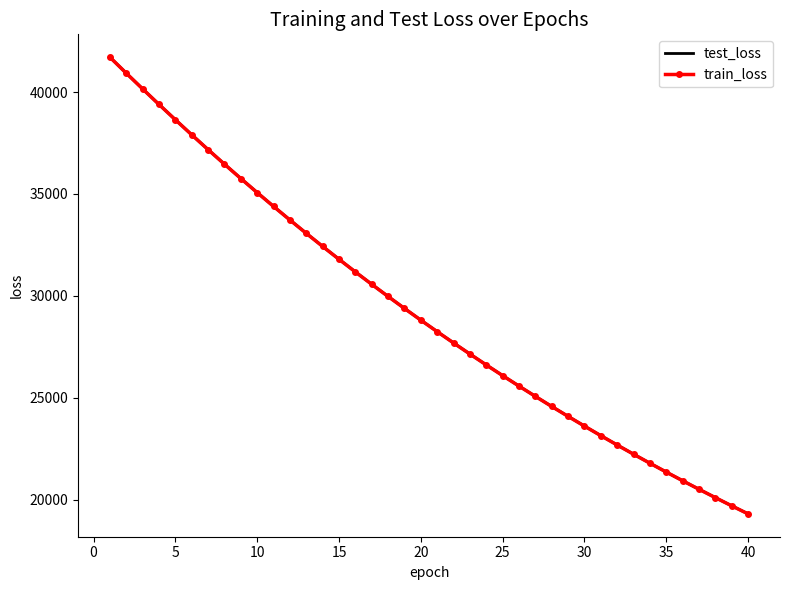

What is the lowest value of the test_loss series?

19313.0